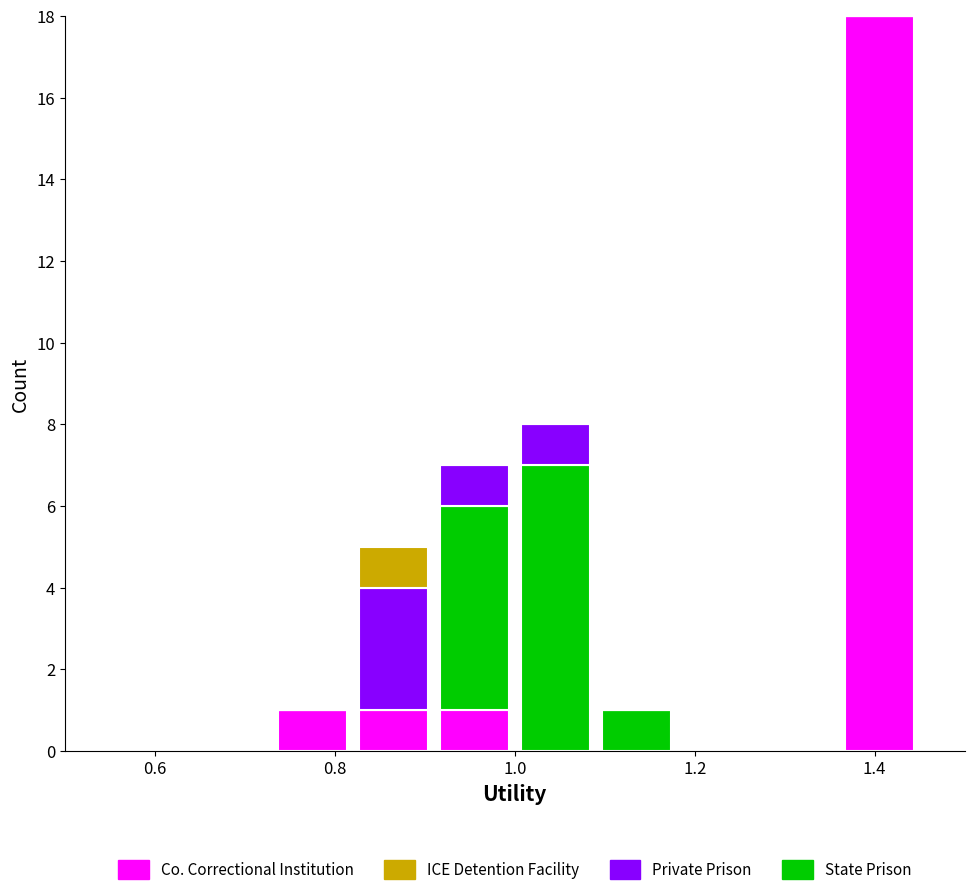

Which range on the x-axis has the tallest stacked bar (by total height)?

1.36 to 1.45